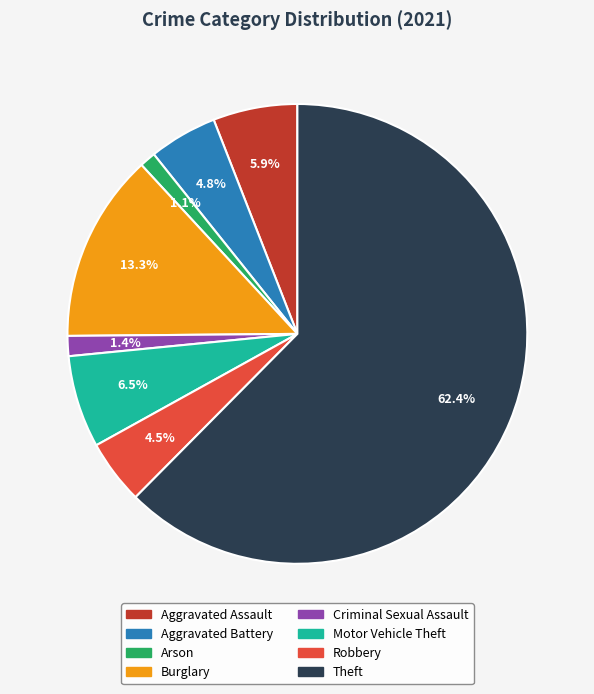

To the nearest percent, what percentage of the pie is Aggravated Battery?

5%